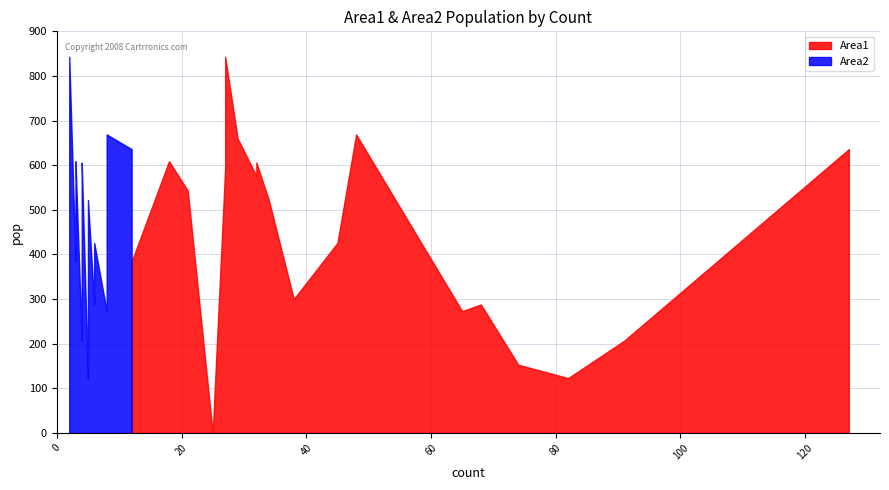

The value of Area1 at 5 is 826. True or false?

False